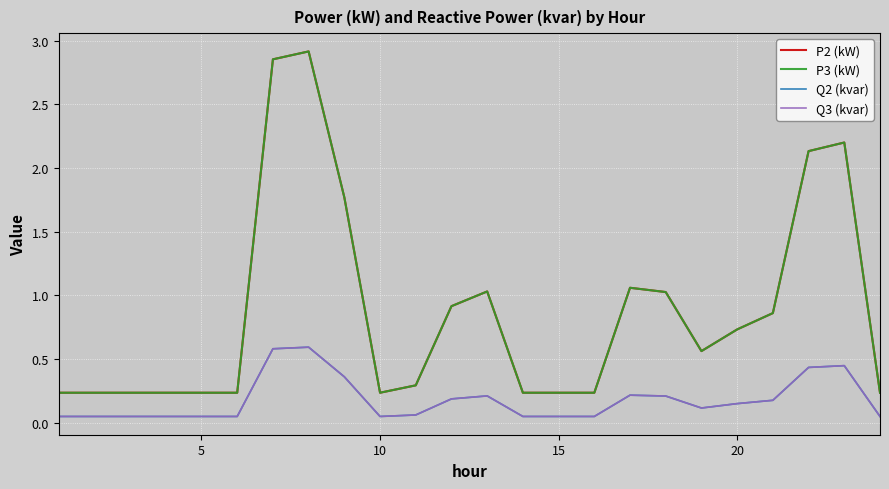

True or false: P3 (kW) and Q3 (kvar) intersect in this chart.

False